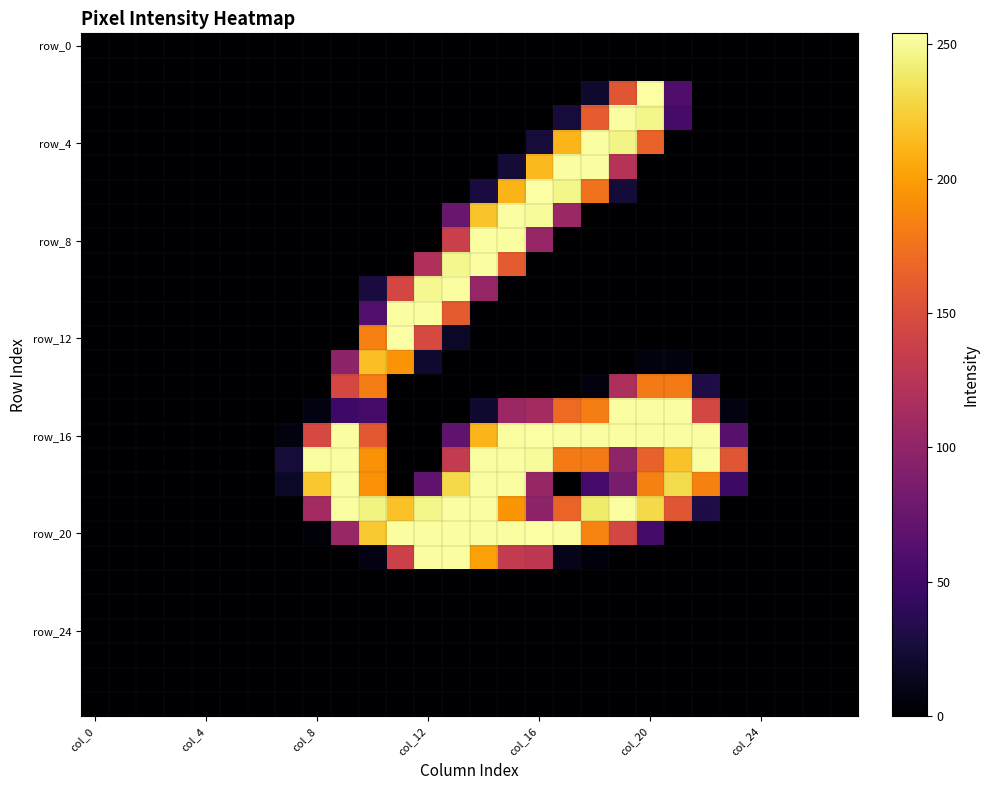

At how many categories does at least one series exceed 76?

16